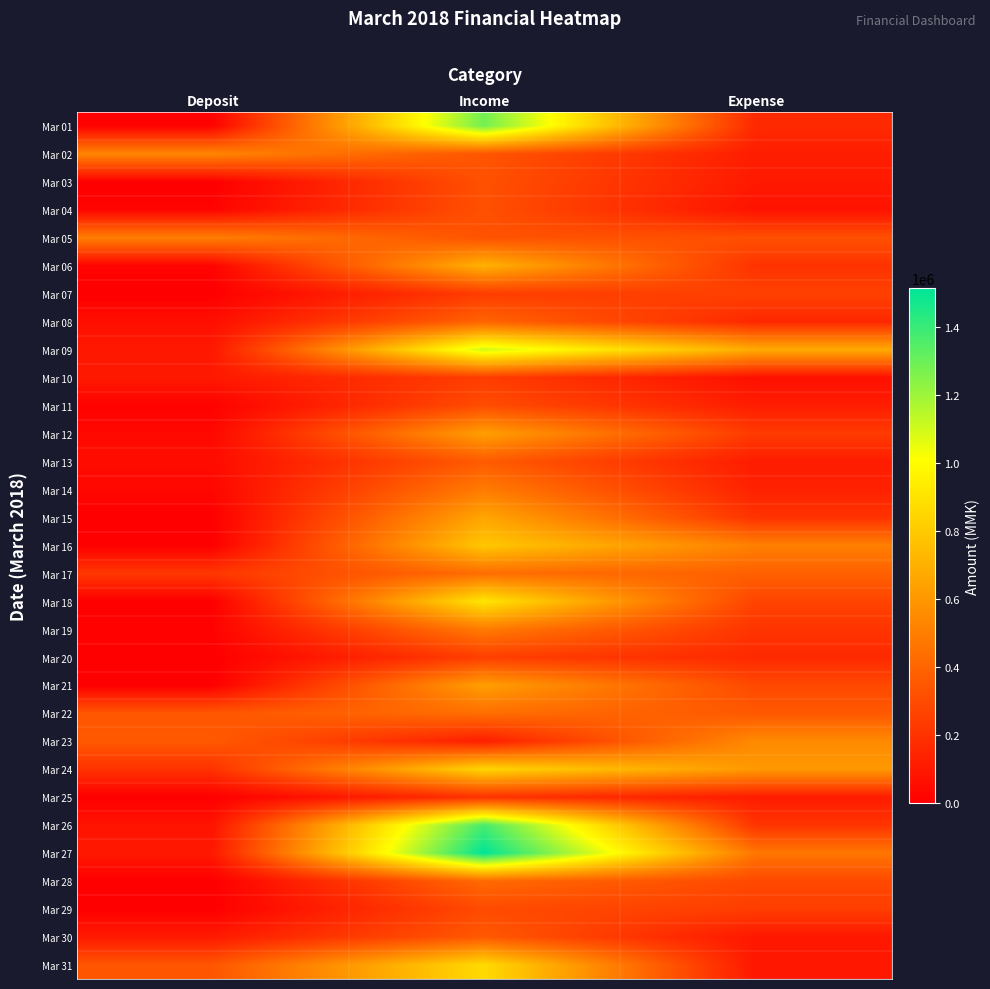

What is the greatest value displayed?

1514500